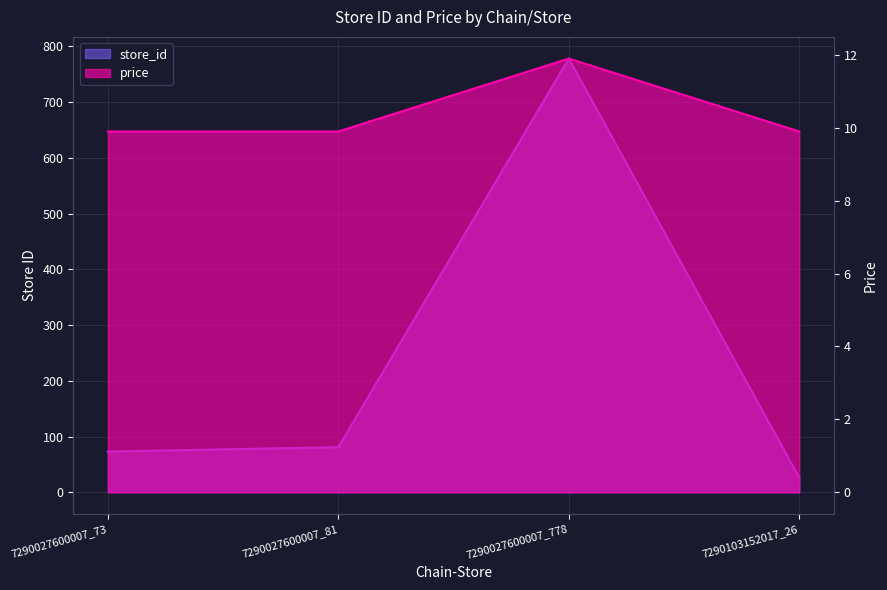

What is the greatest value displayed?

778.0